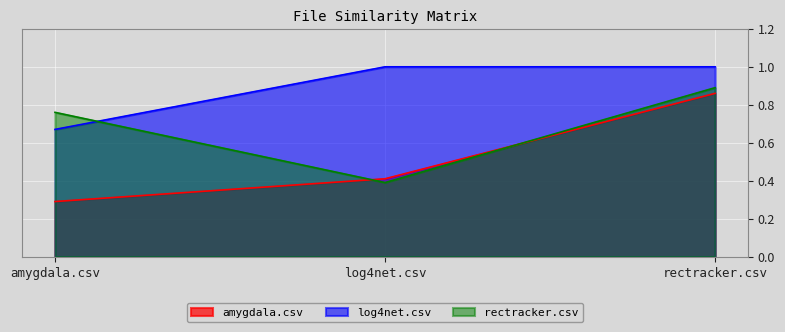

What position from the left is log4net.csv?

2